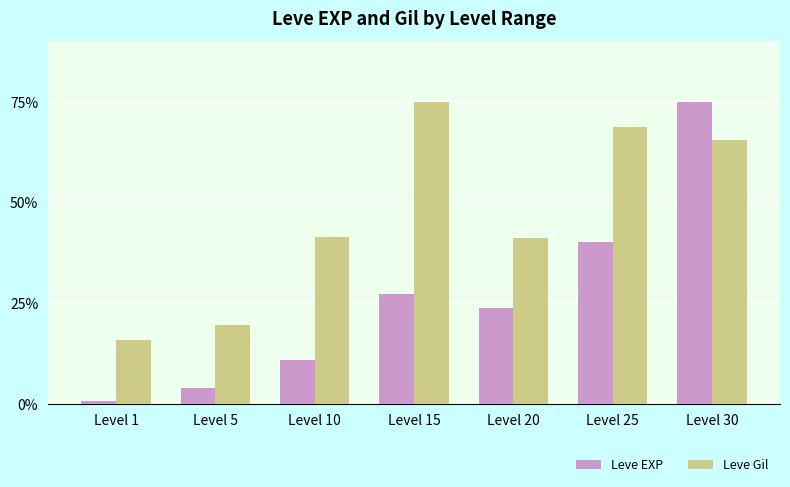

Reading right to left, extract all data points from this chart.

Leve EXP: 75.0	40.3	23.9	27.5	11.1	4.0	0.7
Leve Gil: 65.6	68.8	41.1	75.0	41.5	19.7	16.0